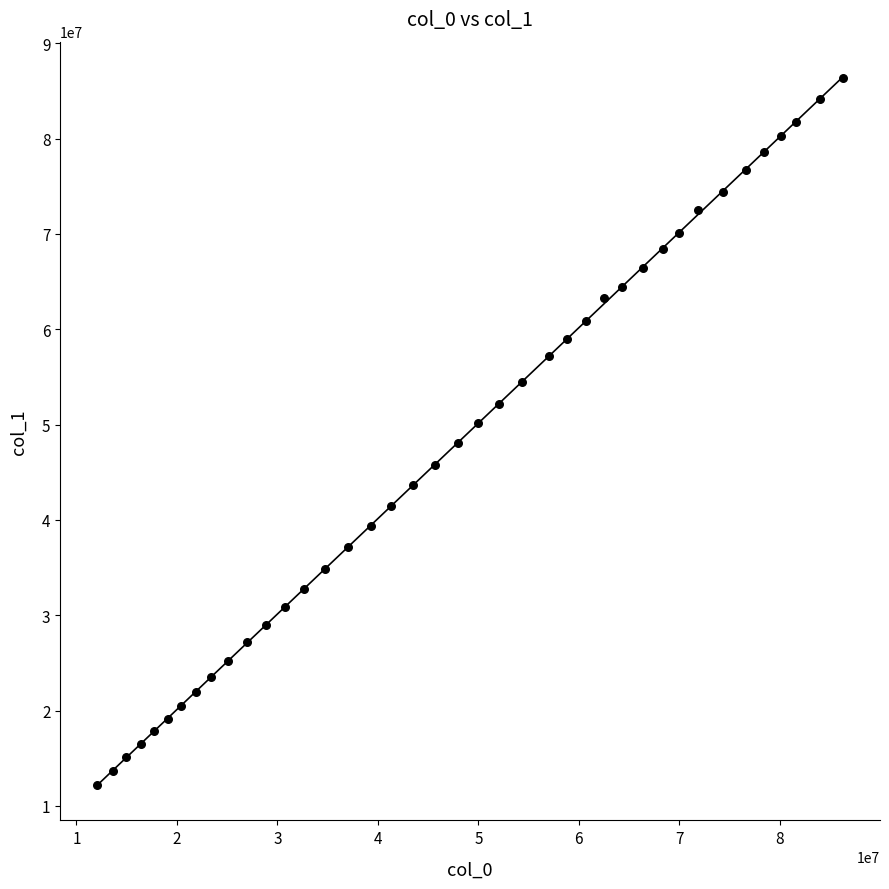

What is the range of X values (max minus min)?

74164666